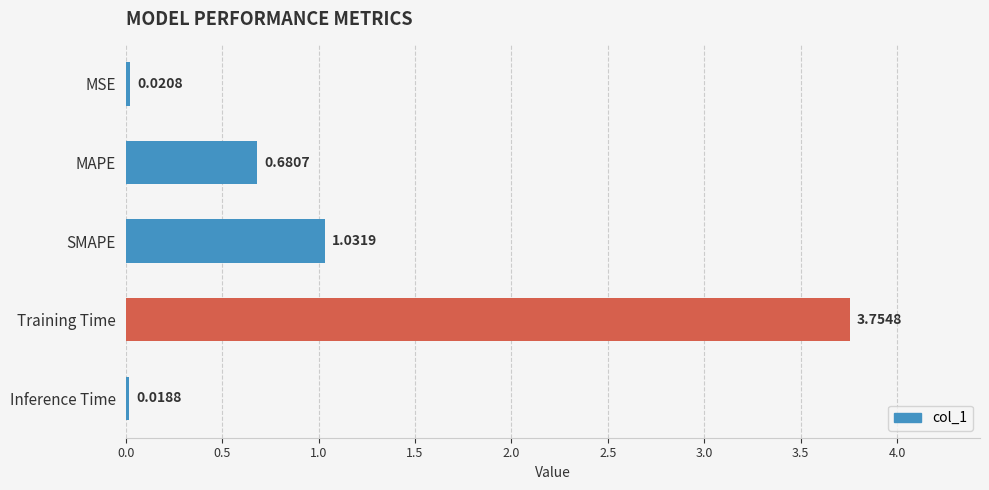

Which label corresponds to the smallest value in the chart?

Inference Time